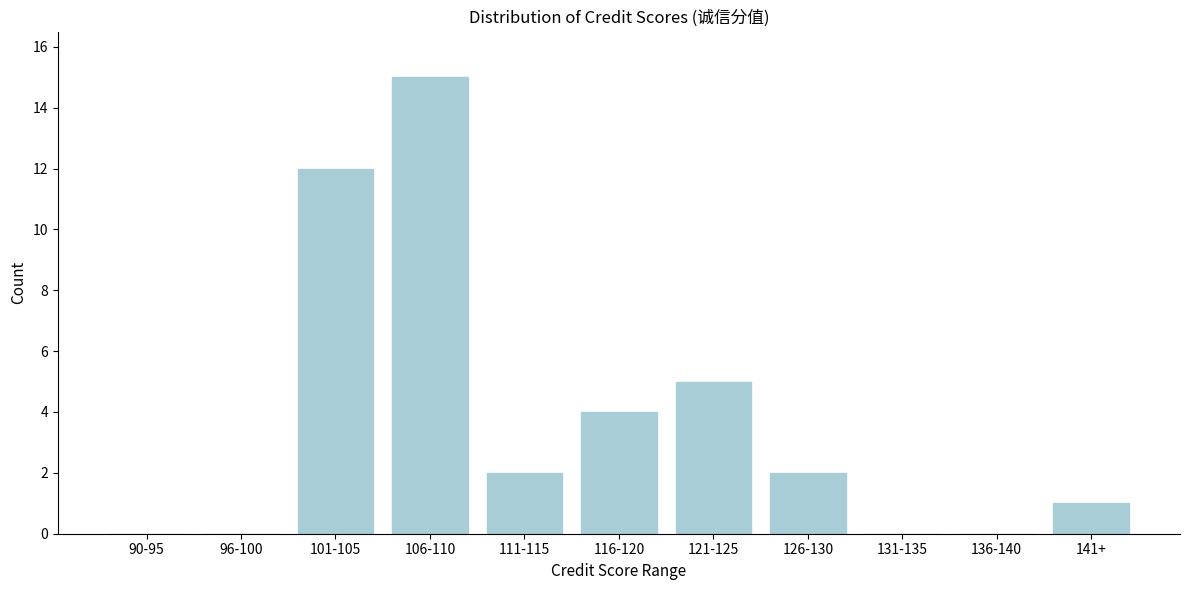

Reading left to right, transcribe all the data shown in this chart.

90-95=0	96-100=0	101-105=12	106-110=15	111-115=2	116-120=4	121-125=5	126-130=2	131-135=0	136-140=0	141+=1